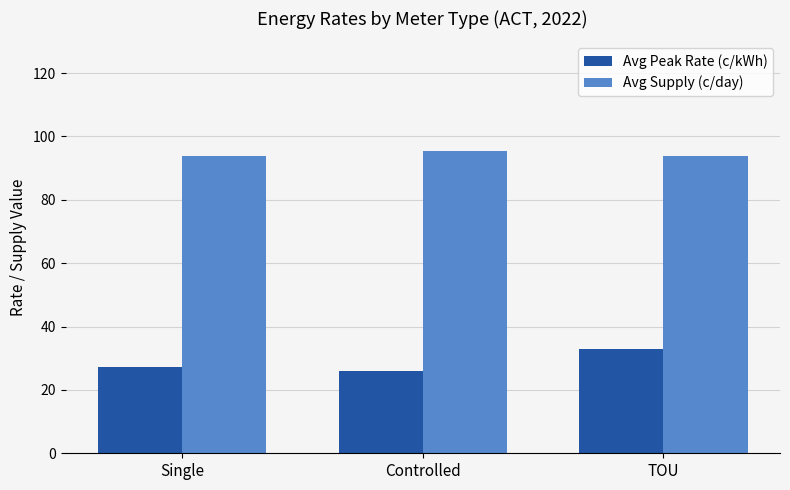

What are all the series names shown in the legend?

Avg Peak Rate (c/kWh), Avg Supply (c/day)